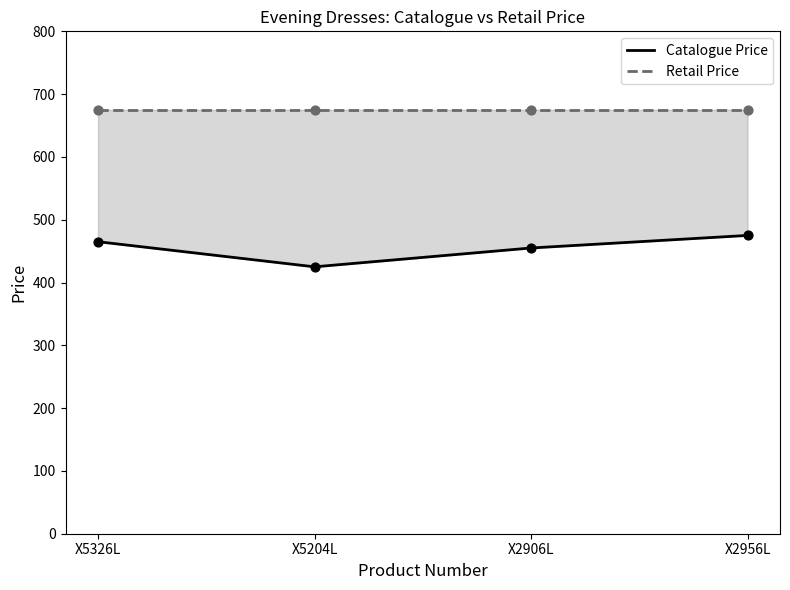

Which series has the largest Y range (max minus min)?

Catalogue Price